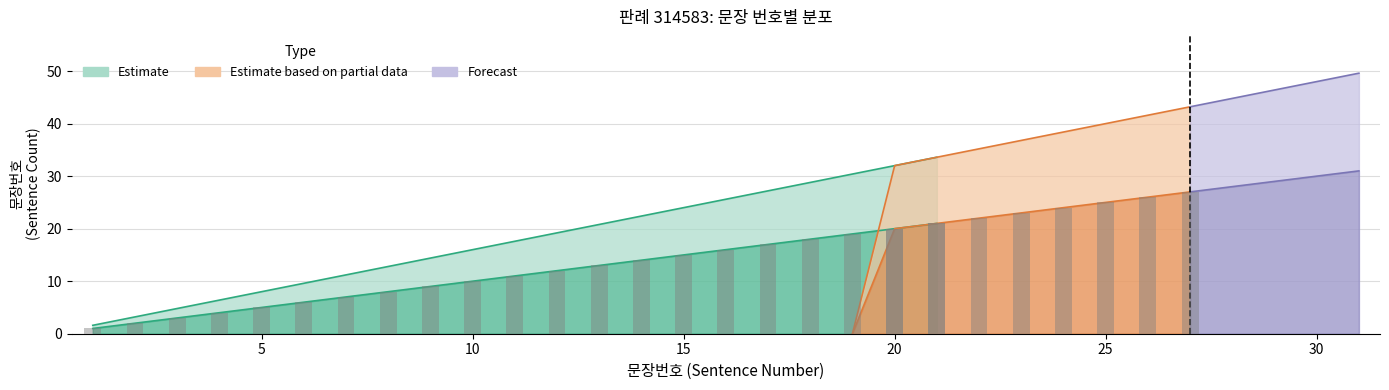

Is it true that Partial_upper equals 13 at 2?

False